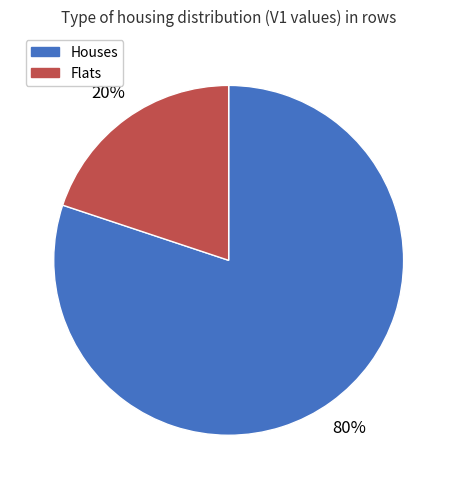

Is there any slice that represents more than half of the pie?

Yes